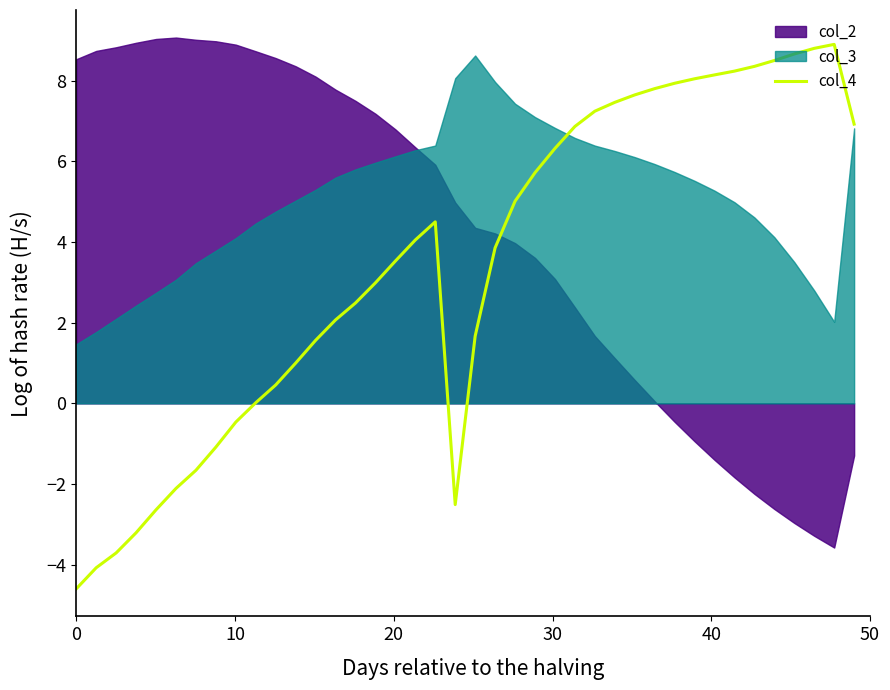

How many positive values are there?

30